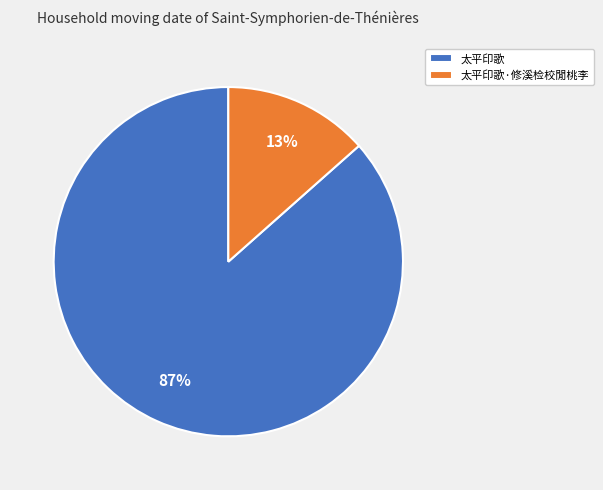

Is it true that 太平印歌·修溪检校閒桃李 is 25% of the pie?

False